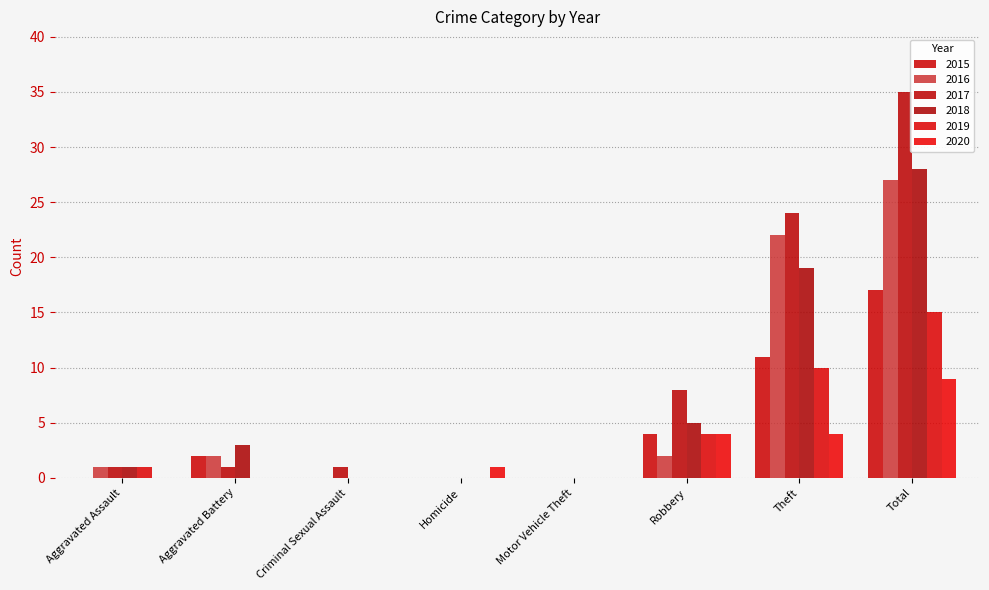

What is the sum of all 2018 values?

56